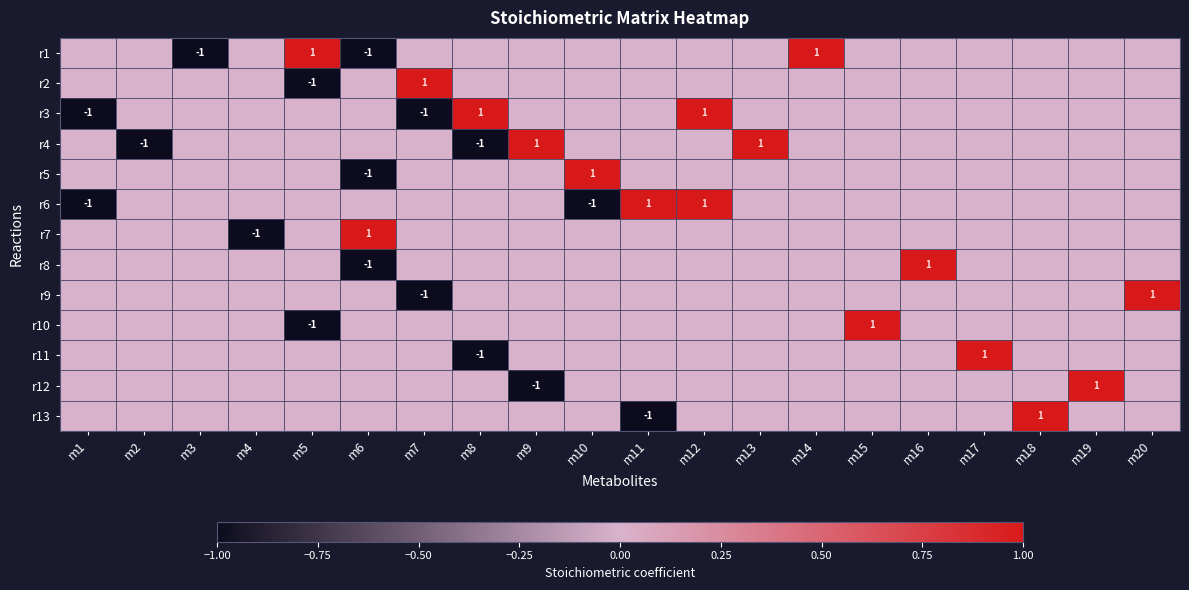

The value of r9 at m7 is -1. True or false?

True